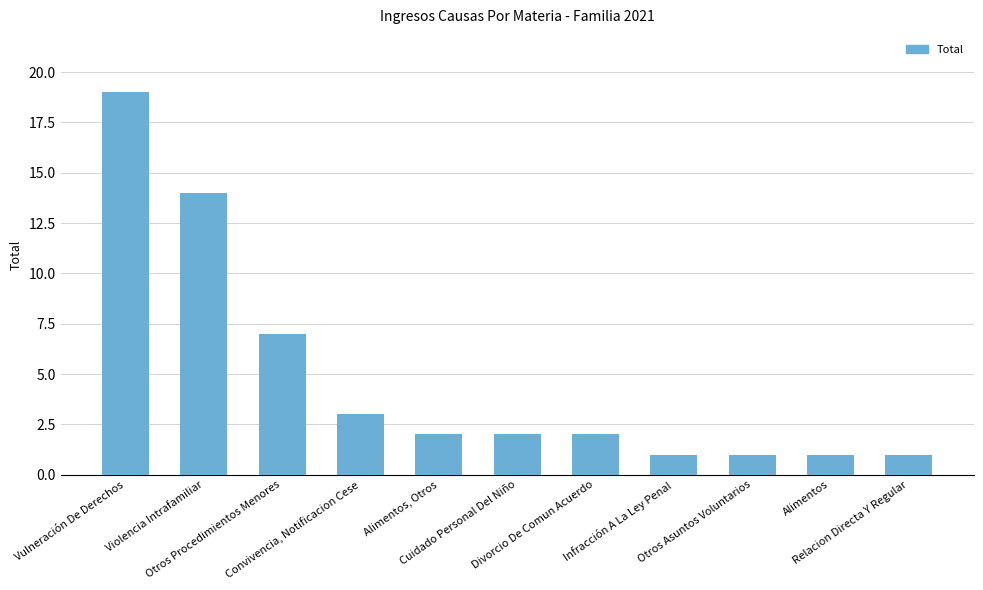

Where is the data nearest to the value 10?

Otros Procedimientos Menores